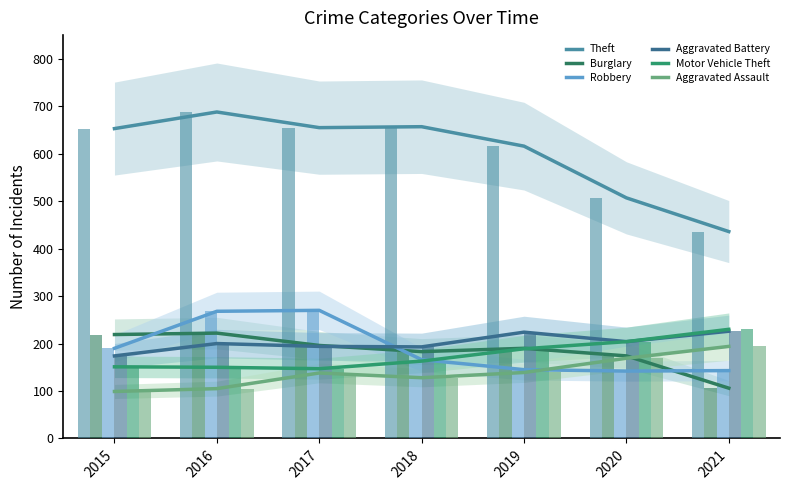

The value of Aggravated Battery at 2016 is 118. True or false?

False